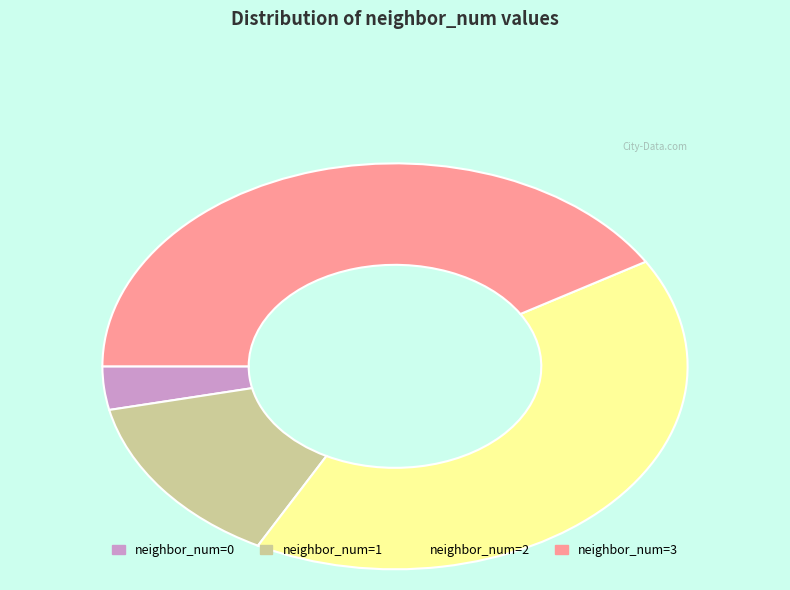

Is it true that neighbor_num=3 is 41% of the pie?

True